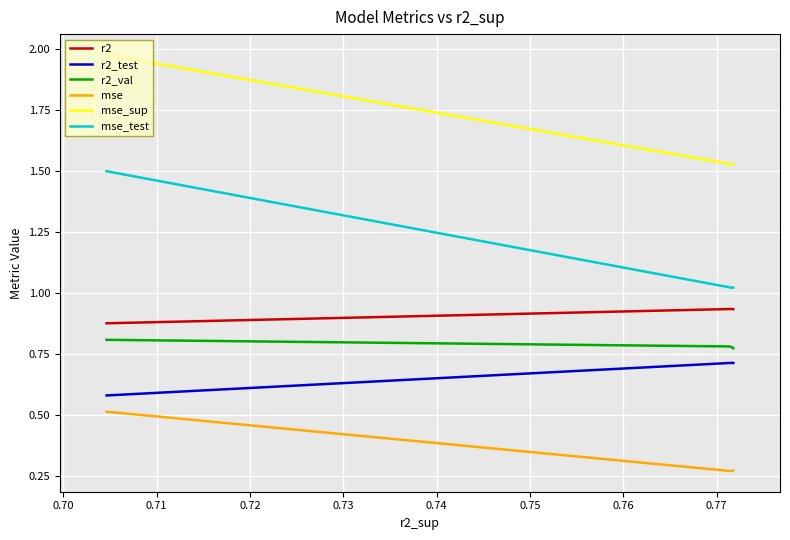

What is the difference between the maximum and minimum values in the r2 series?

0.1